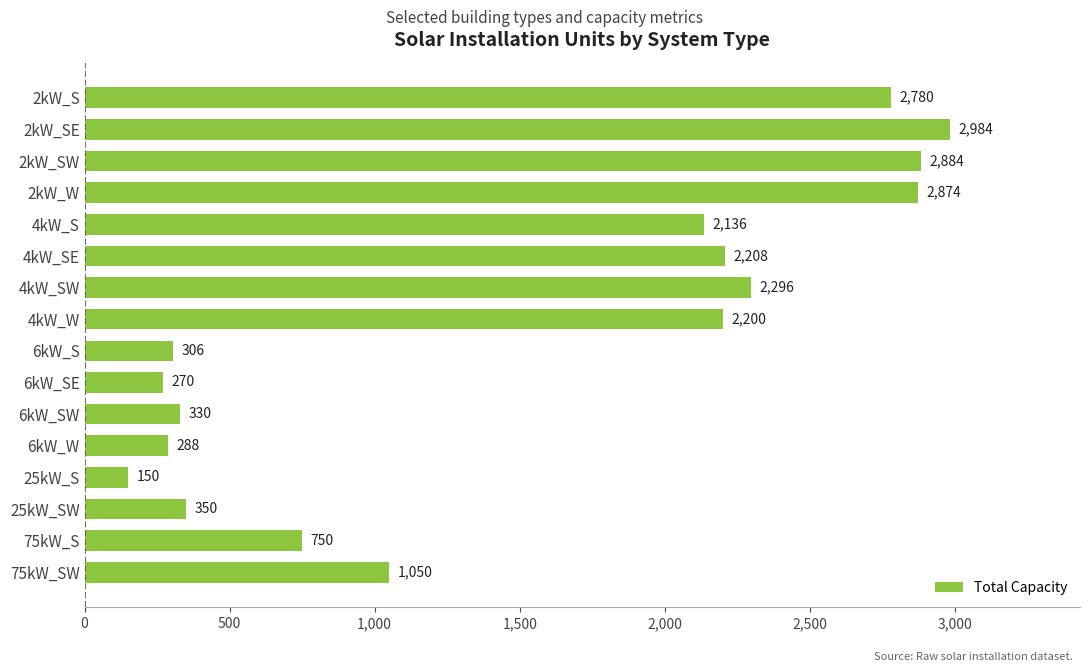

Rank the categories by value from lowest to highest.

25kW_S, 6kW_SE, 6kW_W, 6kW_S, 6kW_SW, 25kW_SW, 75kW_S, 75kW_SW, 4kW_S, 4kW_W, 4kW_SE, 4kW_SW, 2kW_S, 2kW_W, 2kW_SW, 2kW_SE